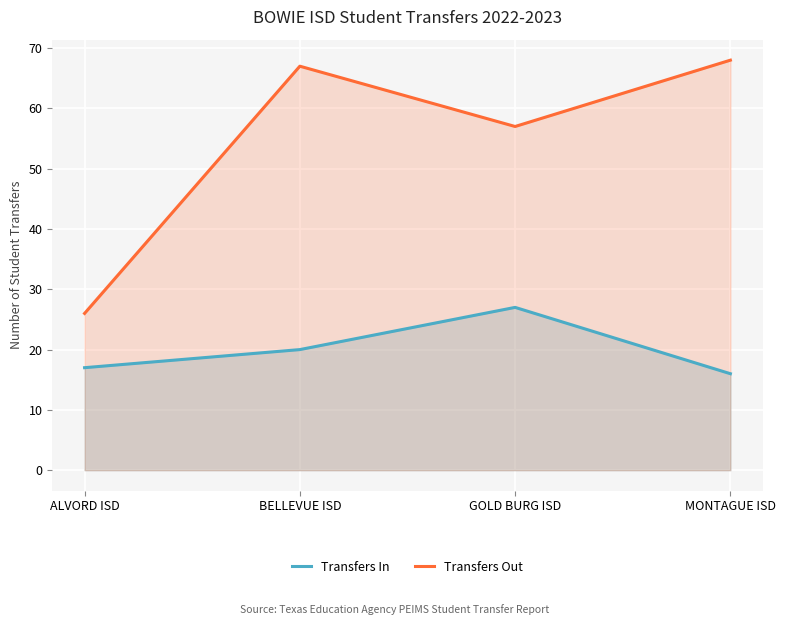

Count the number of categories in the chart.

4